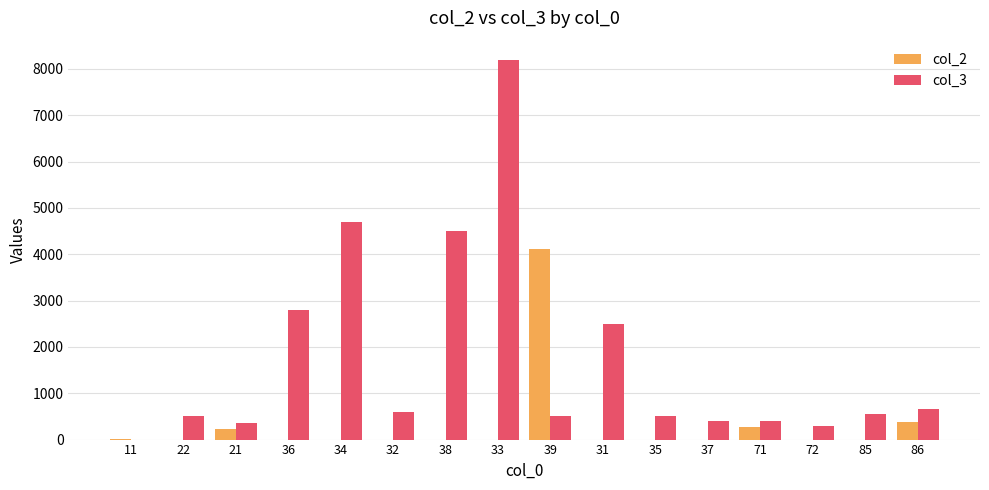

Count the number of data series in this chart.

2